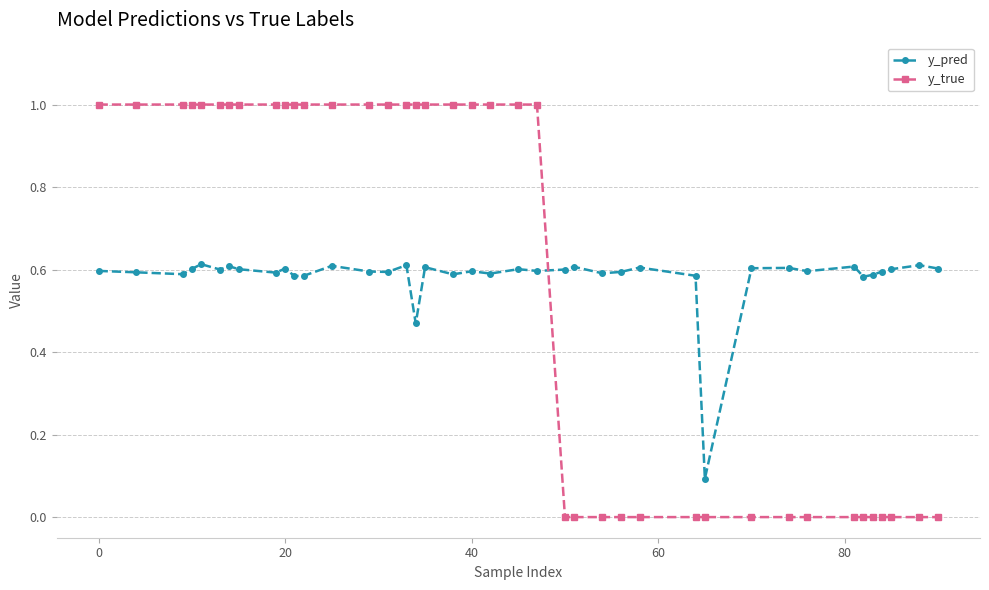

True or false: y_pred and y_true cross at least once.

True